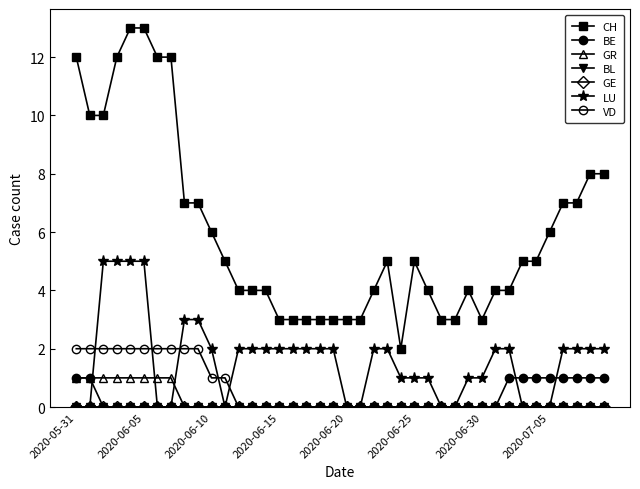

True or false: CH and GR intersect in this chart.

False